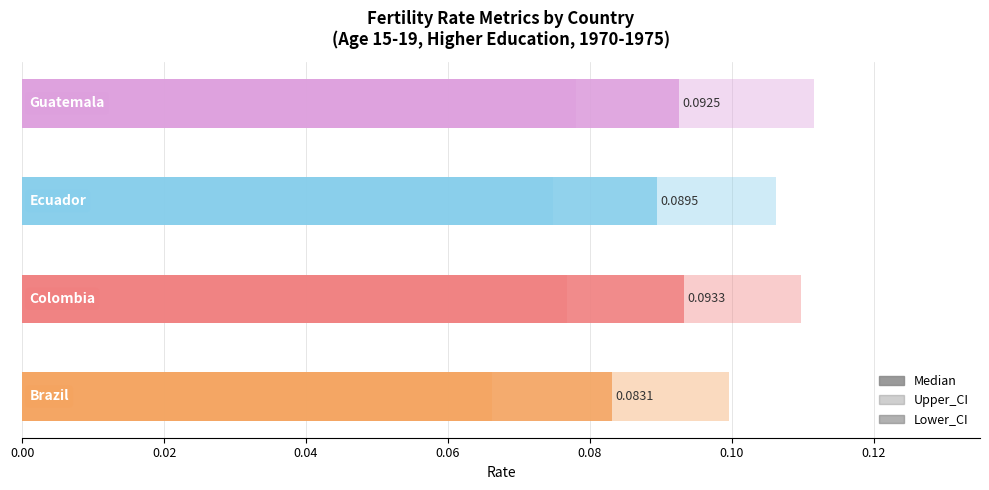

What is the minimum value shown in the chart?

0.1